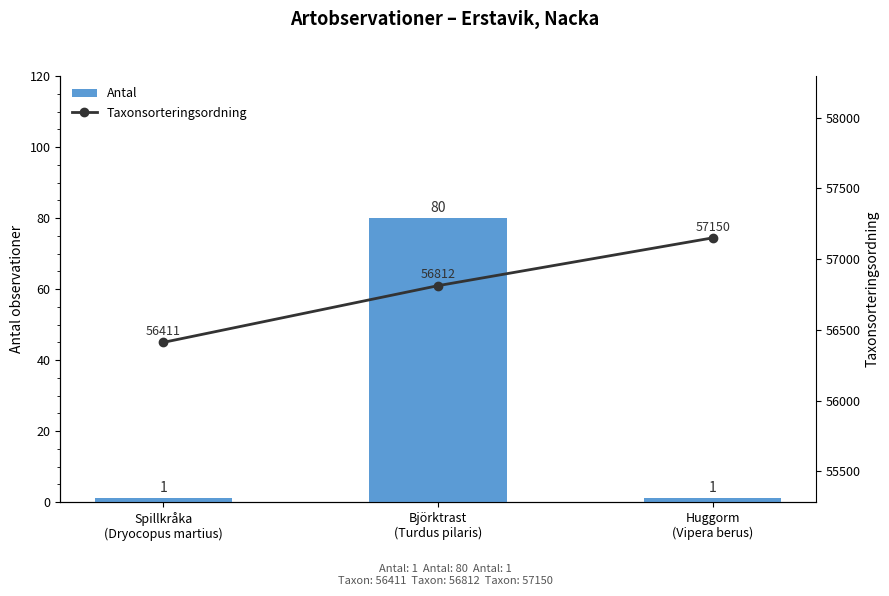

Is it true that Taxonsorteringsordning equals 36152 at Spillkråka
(Dryocopus martius)?

False